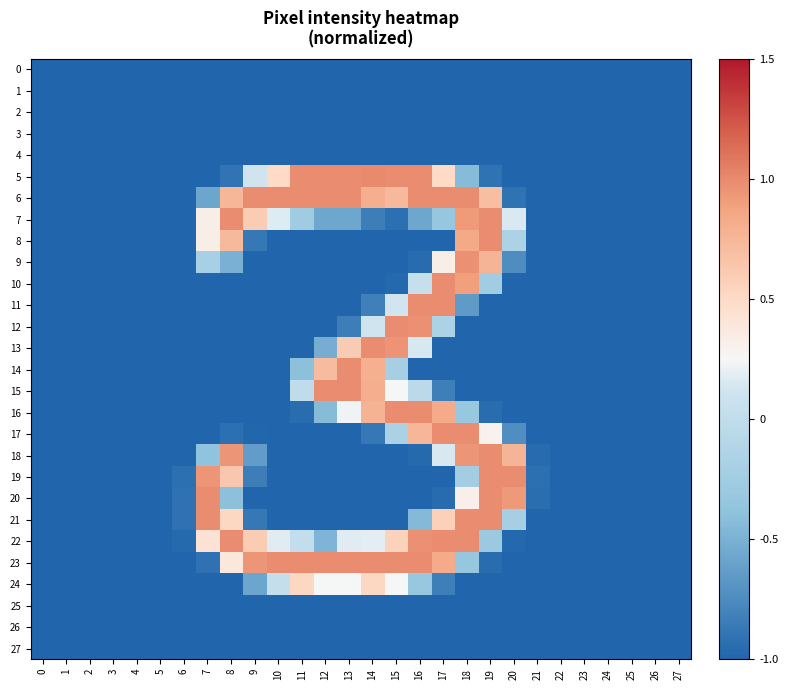

What is the total value across all series at 13?

-12.2